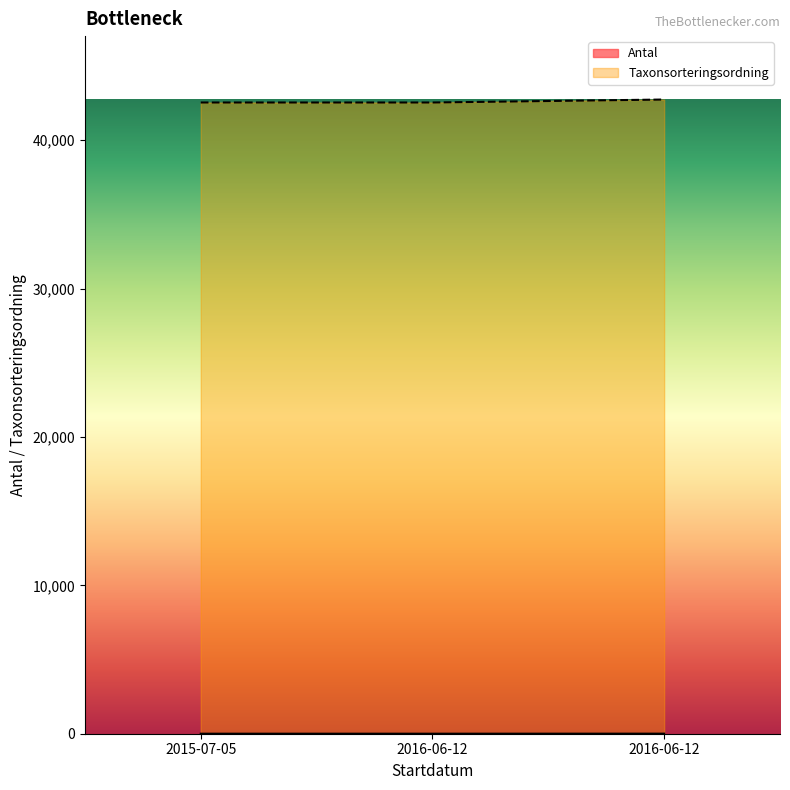

At which category is the sum across all series the highest?

2016-06-12